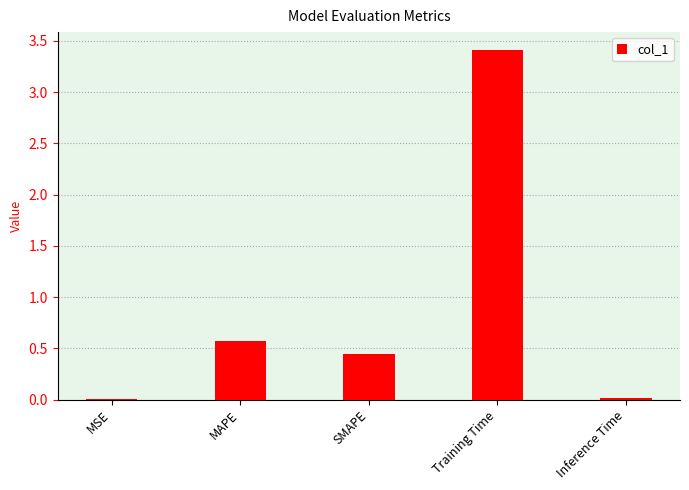

How many data points does each series have?

5